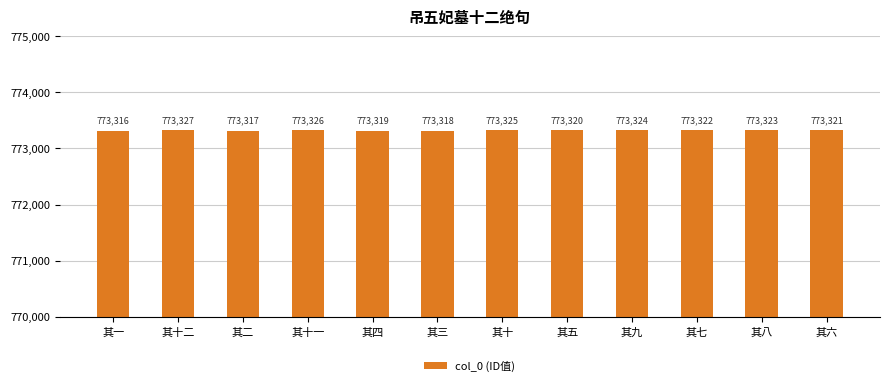

What is the label of the 2nd bar from the left?

其十二